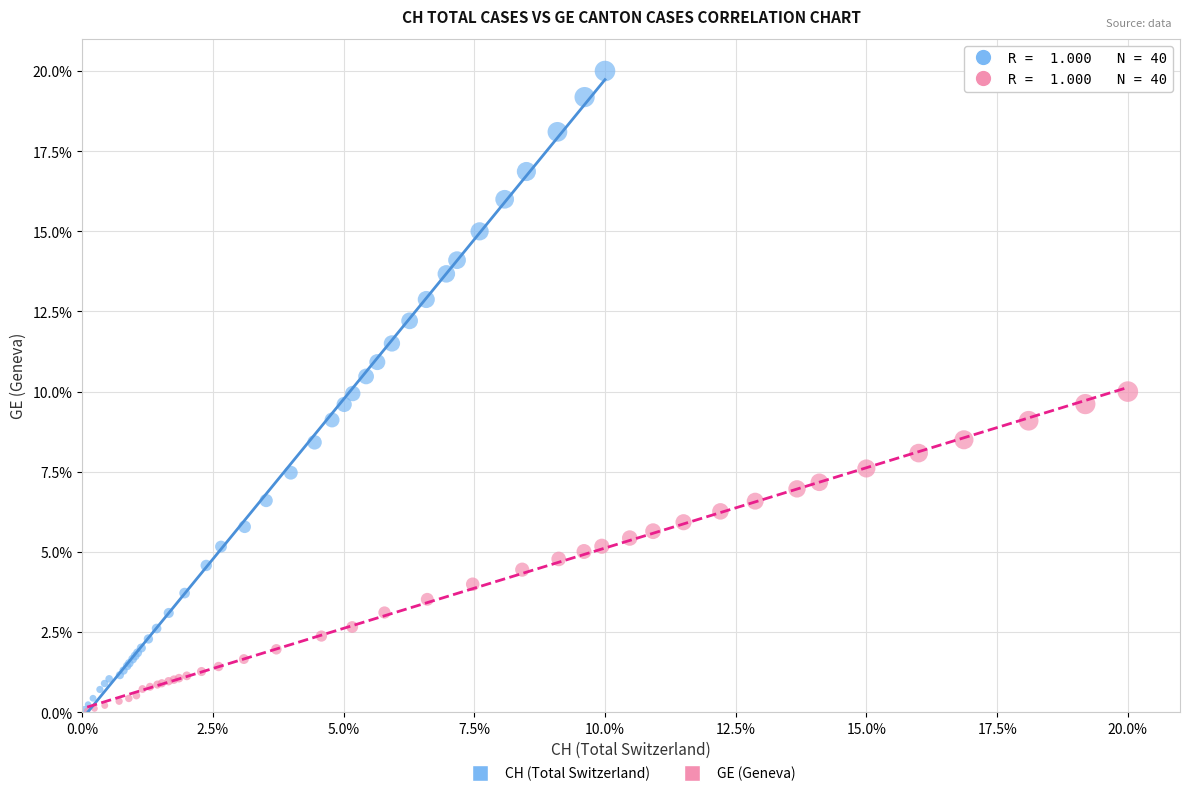

Which series reaches the maximum Y coordinate?

CH (Total Switzerland)